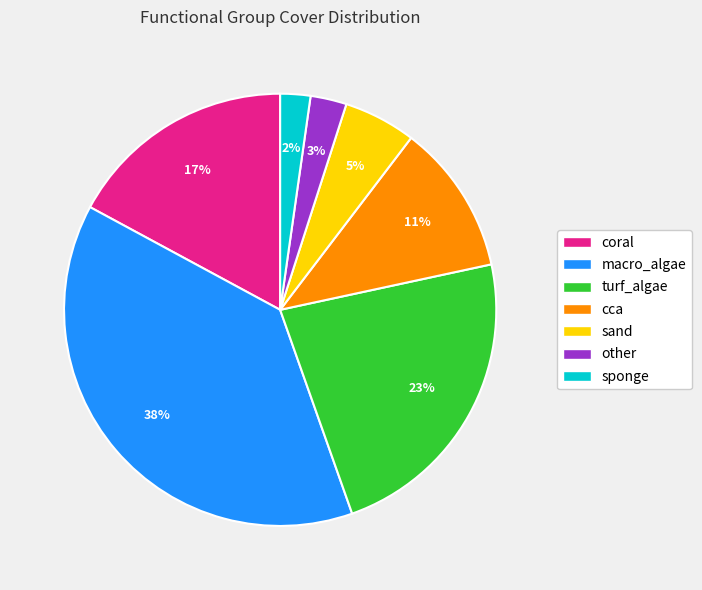

Does coral account for over 50% of the chart?

No